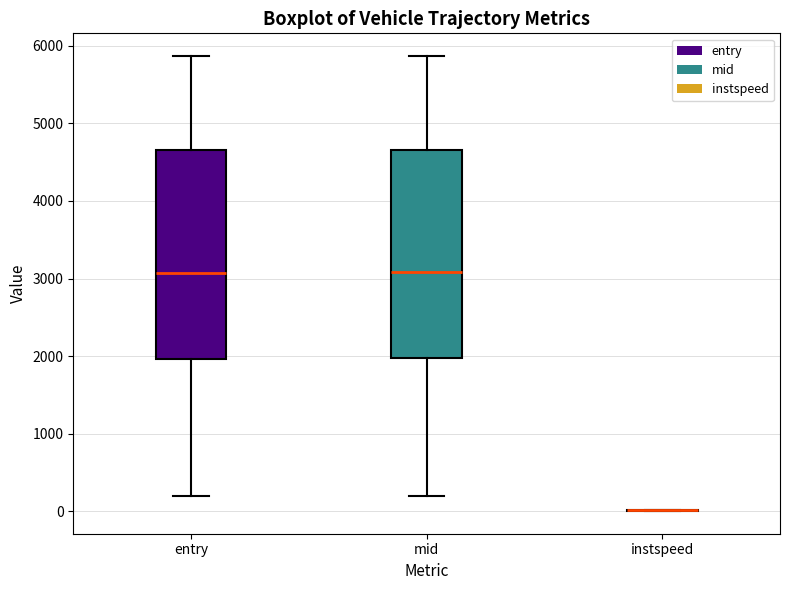

Reading left to right, transcribe this box plot: for each box, give where its median line is, the range the box spans, and where its two whiskers end, as read against the y-axis. The values are not printed on the chart, so give them approximately, as read against the axis.

entry: median 3100, box 2000 to 4700, whiskers 200 to 5900
mid: median 3100, box 2000 to 4700, whiskers 200 to 5900
instspeed: box collapsed to a line at 0, whiskers 0 to 0